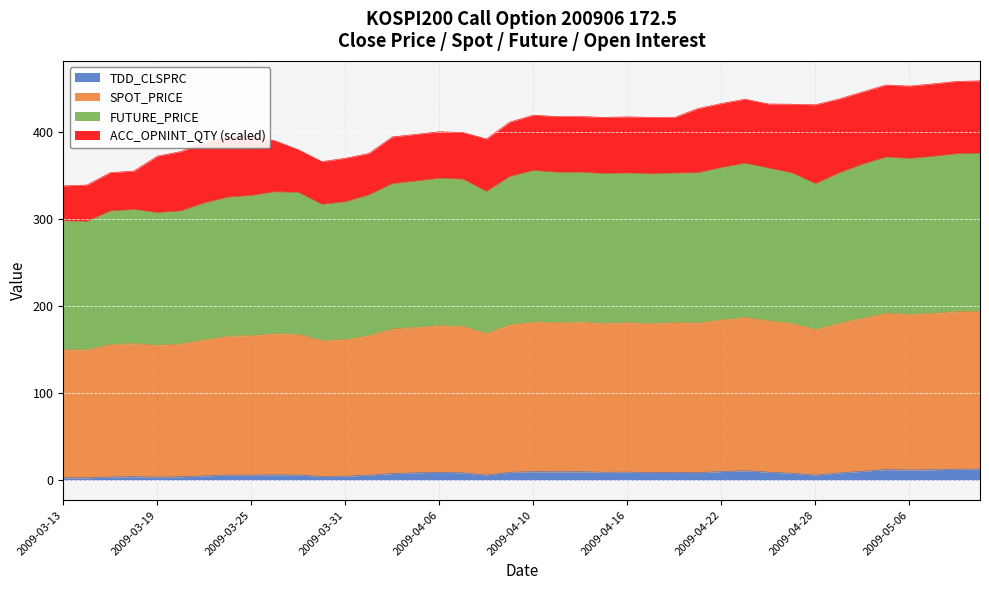

True or false: FUTURE_PRICE and SPOT_PRICE cross at least once.

False